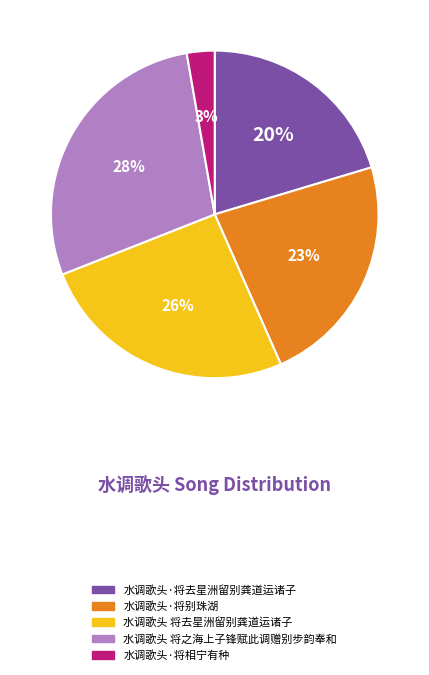

Rank the categories by value from highest to lowest.

水调歌头 将之海上子锋赋此调赠别步韵奉和, 水调歌头 将去星洲留别龚道运诸子, 水调歌头·将别珠湖, 水调歌头·将去星洲留别龚道运诸子, 水调歌头·将相宁有种